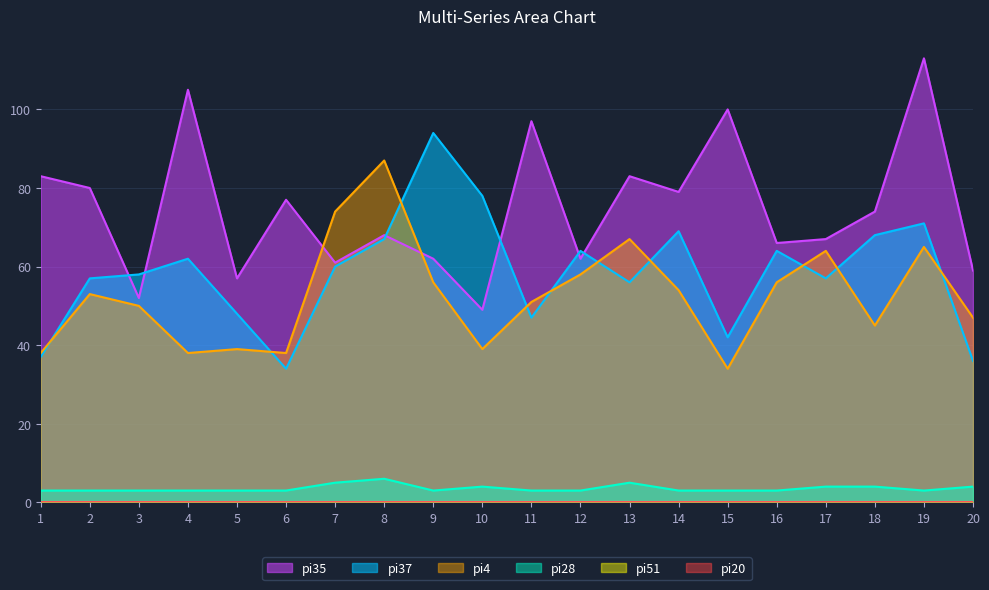

What is the value of the pi28 point at the 14th from the left?

3